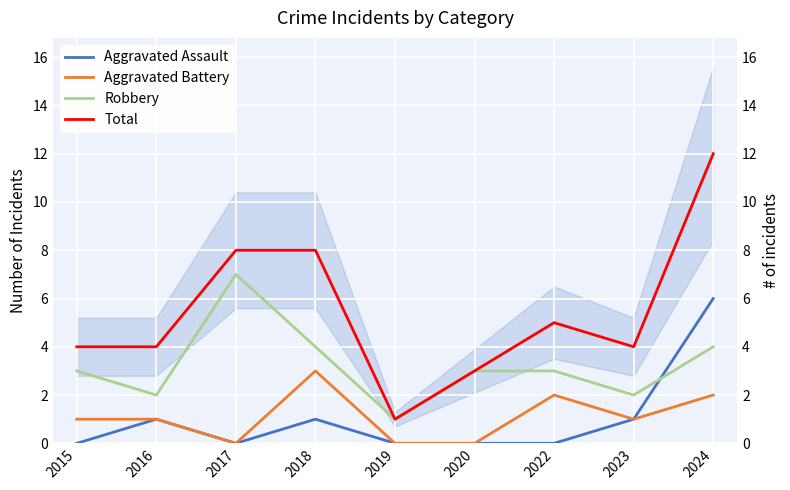

What are all the series names shown in the legend?

Aggravated Assault, Aggravated Battery, Robbery, Total